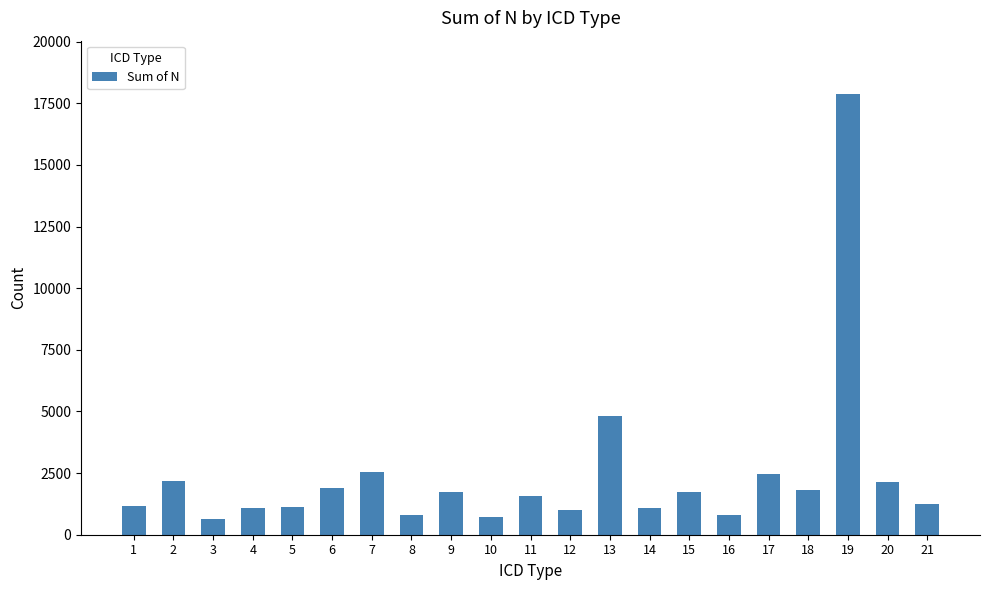

What is the difference between the values at 21 and 15?

490